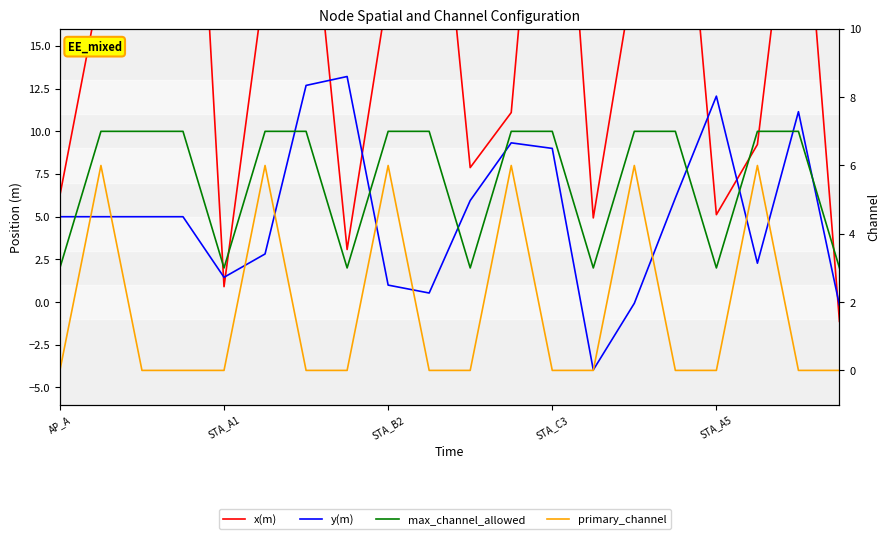

At which label does y(m) first exceed 5?

6